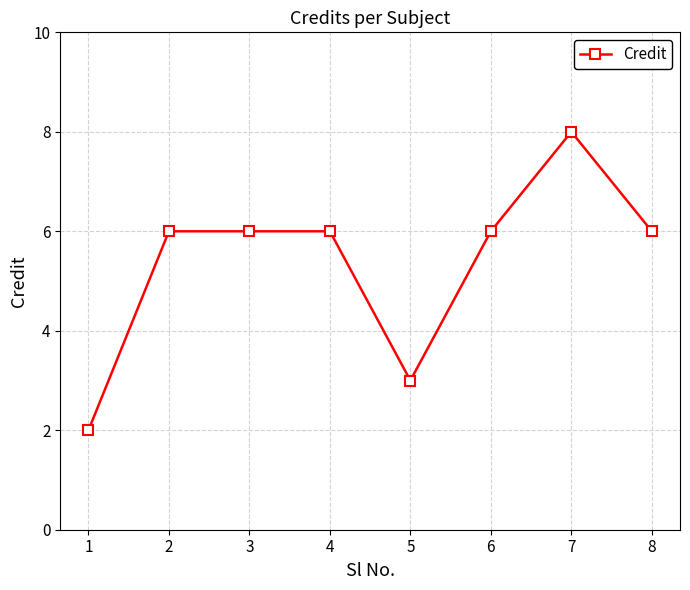

What is the minimum value shown in the chart?

2